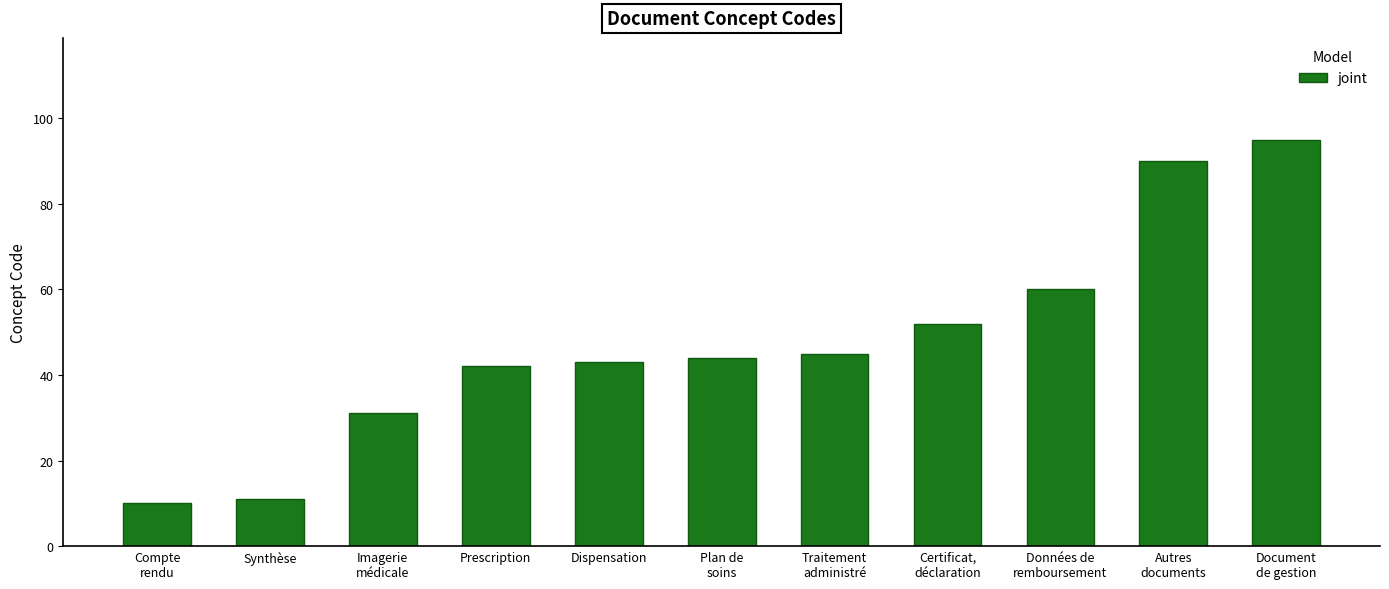

Reading right to left, list all the values displayed in this chart.

95	90	60	52	45	44	43	42	31	11	10